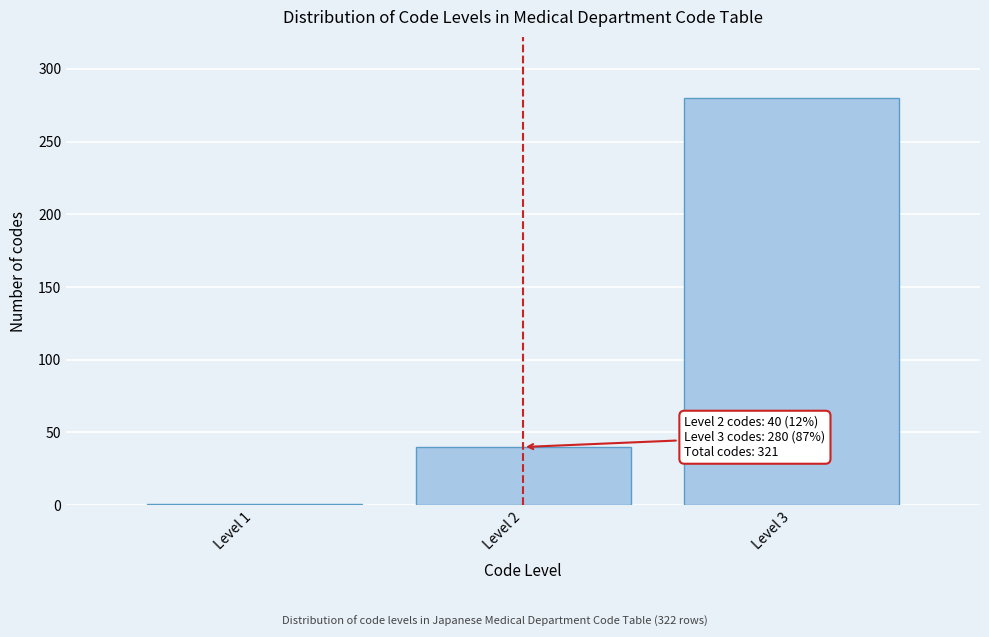

Reading left to right, extract all data points from this chart.

1	40	280